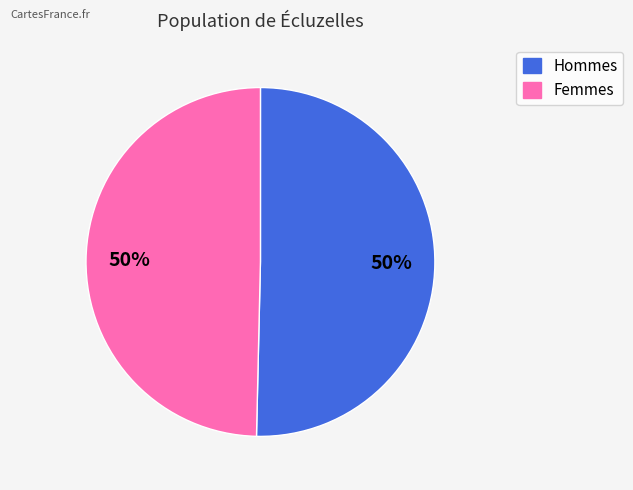

To the nearest percent, what is the average slice percentage?

50%